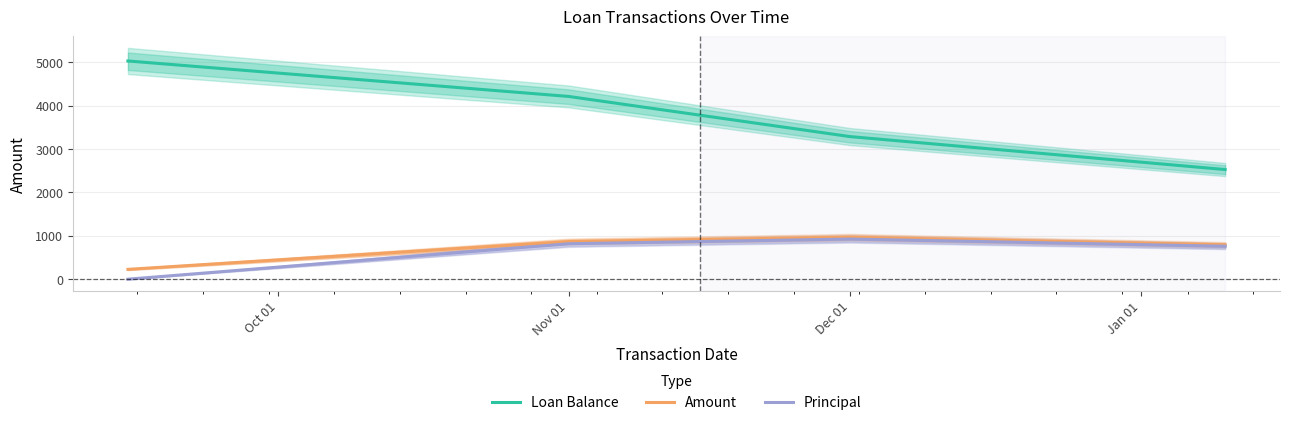

At how many categories does at least one series exceed 3729?

2